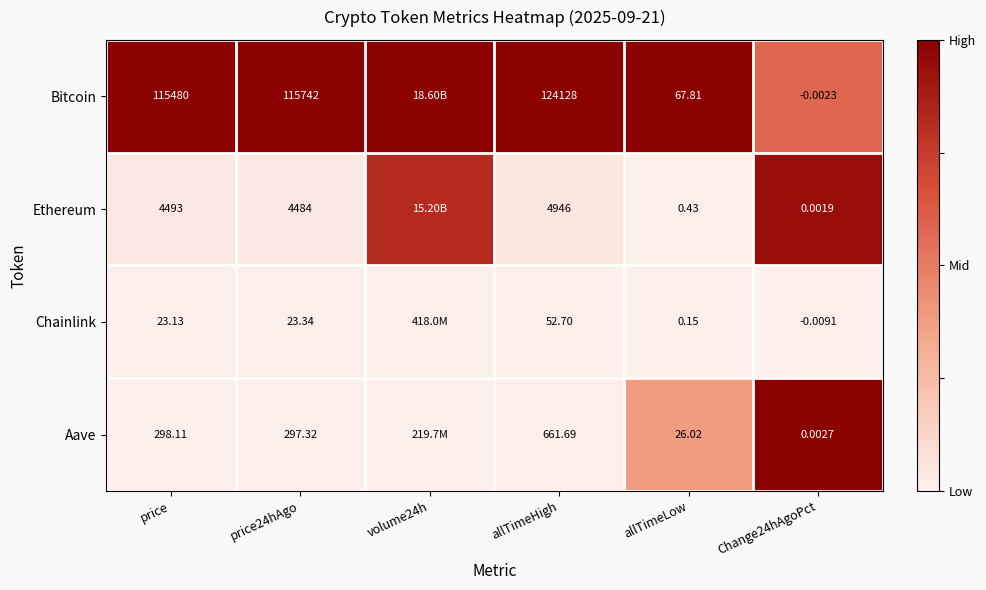

What is the difference between the highest and lowest values at allTimeLow?

67.7